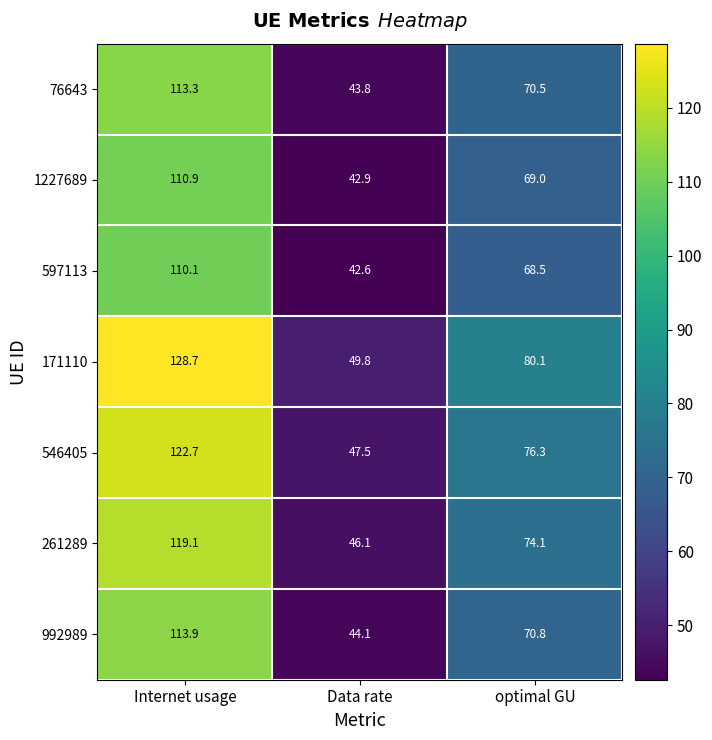

At which label does 597113 first exceed 68?

Internet usage